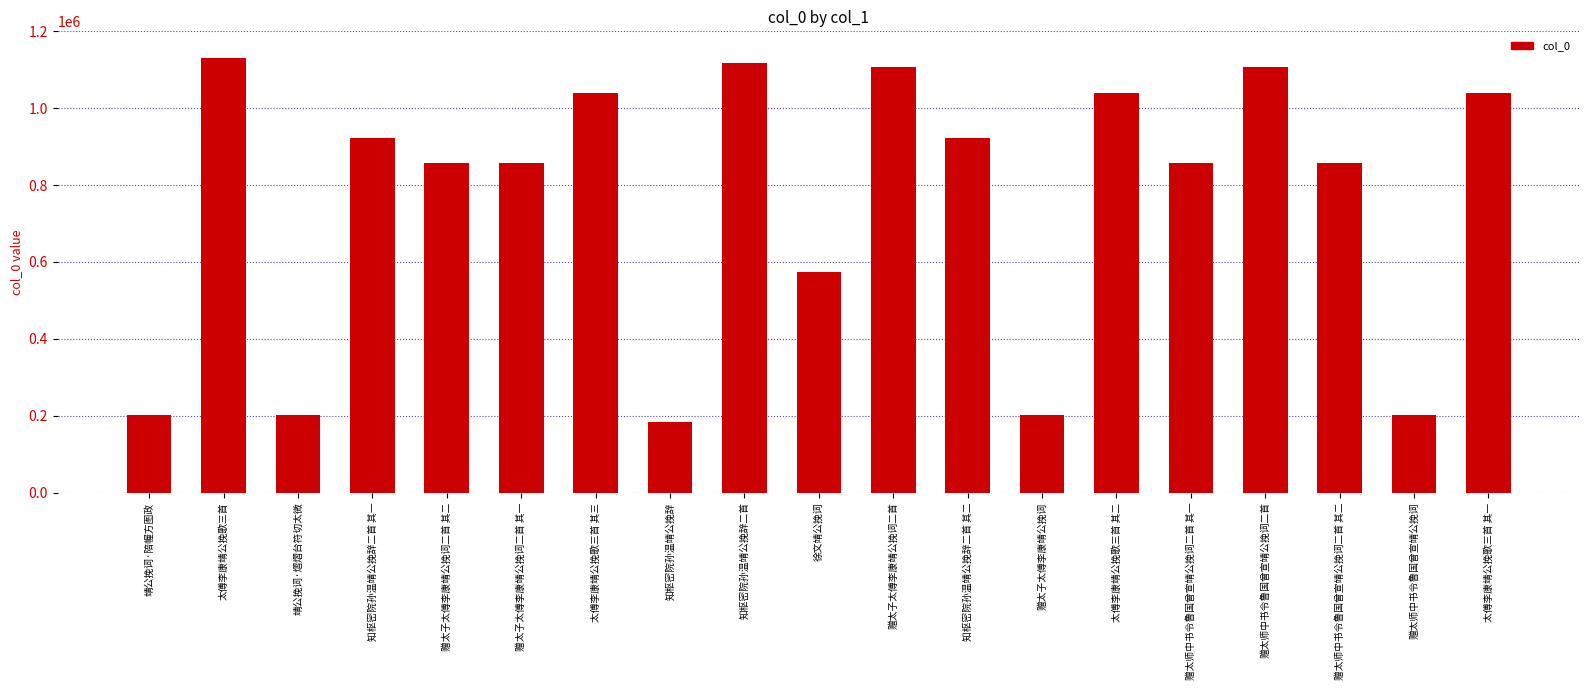

What is the ratio of the value at 知枢密院孙温靖公挽辞二首 to the value at 赠太子太傅李康靖公挽词二首?

1.0